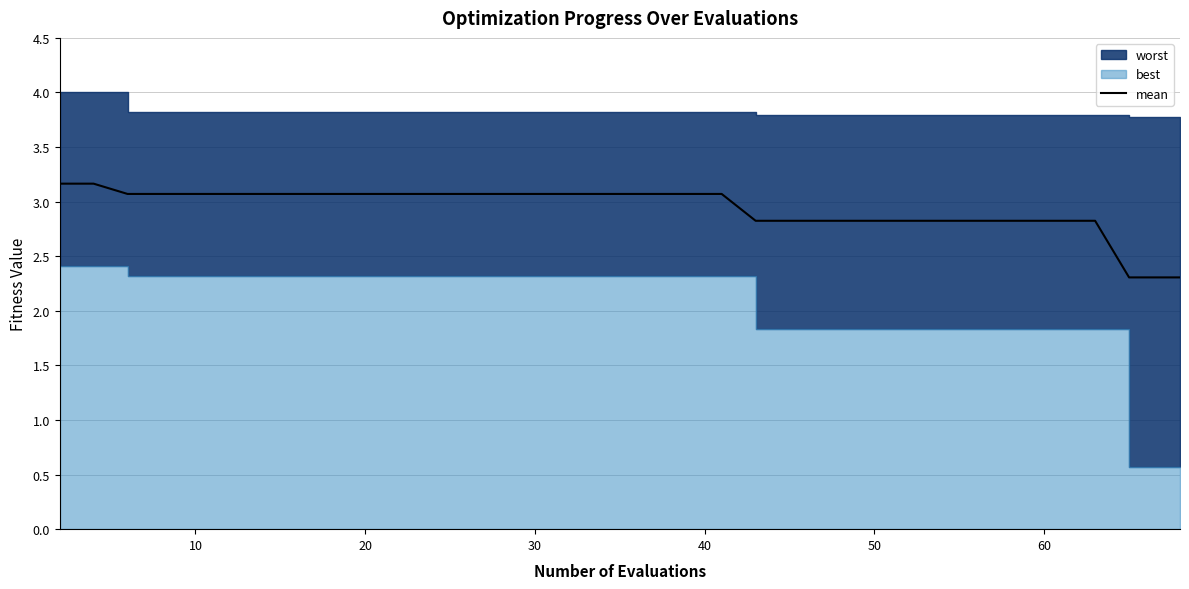

What is the minimum value for mean?

2.3